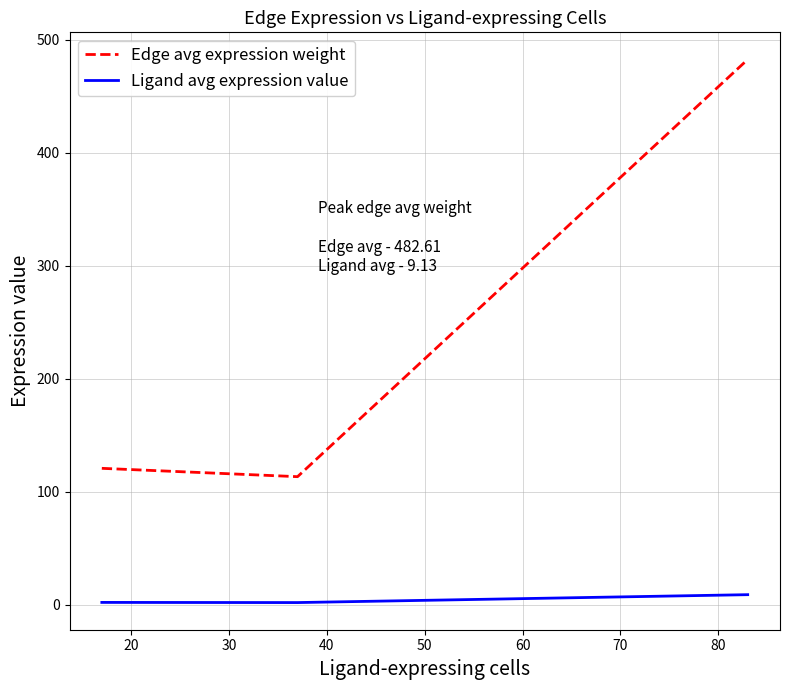

Which series has the widest spread of values?

Edge avg expression weight